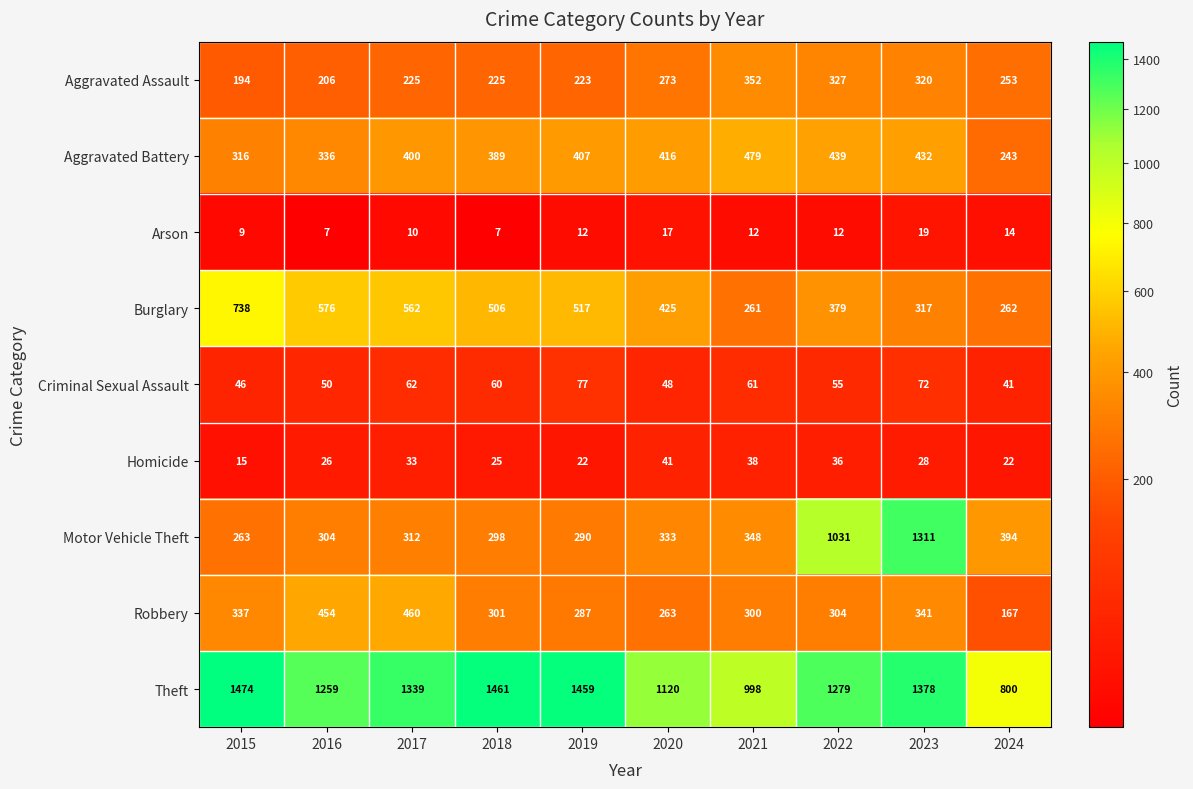

At how many categories does at least one series exceed 1015?

8